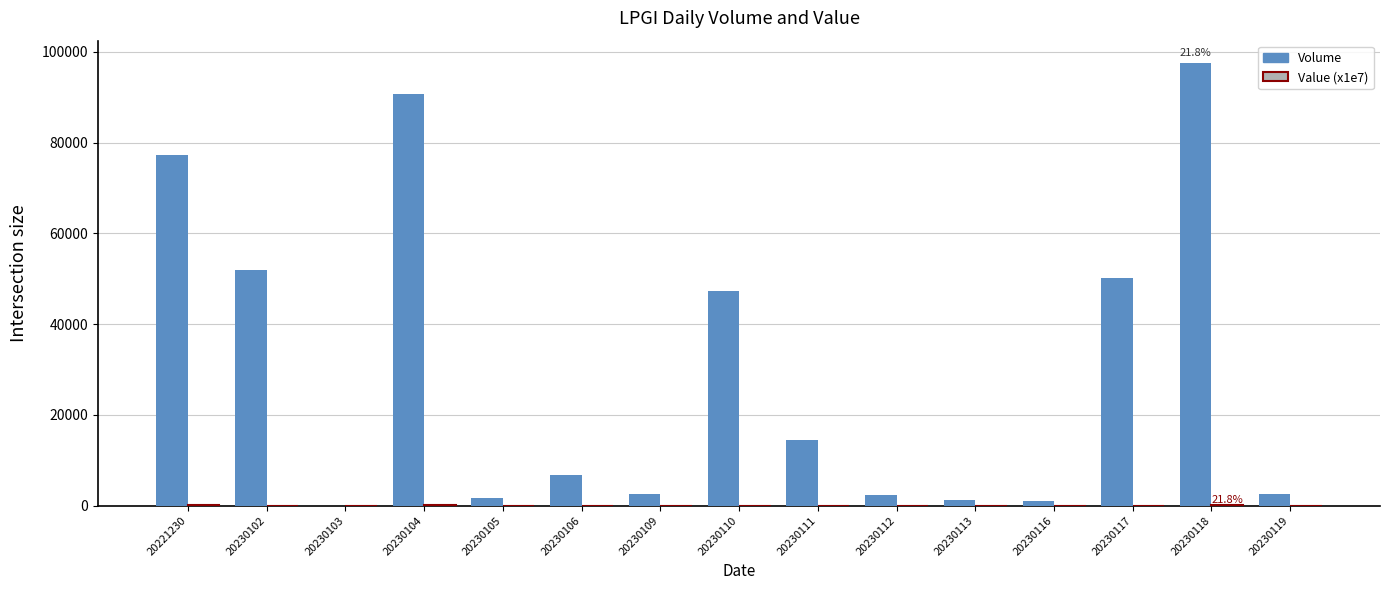

What is the difference between the Volume values at 20230106 and 20230104?

84100.0